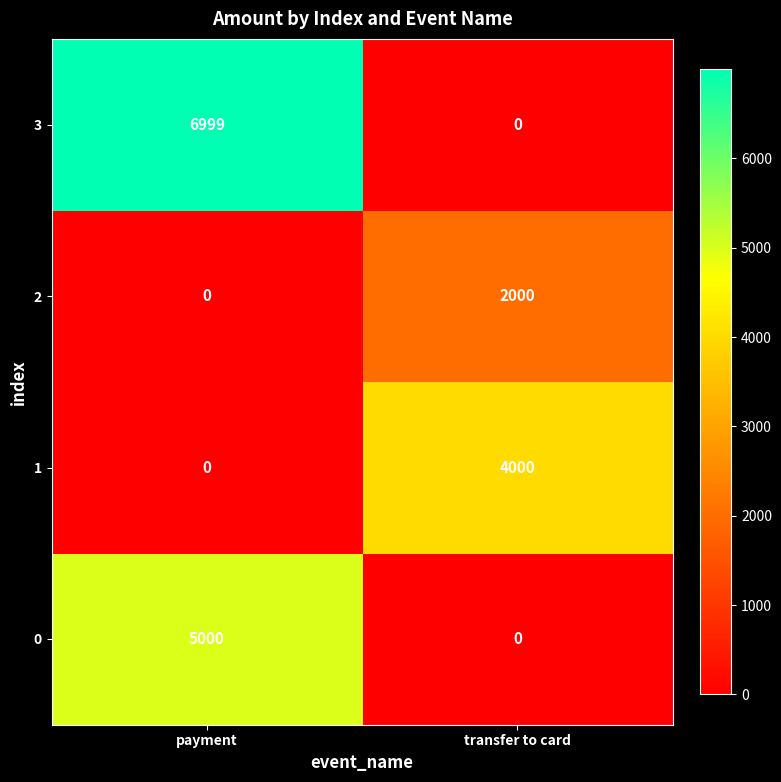

What is the difference between the highest and lowest values at transfer to card?

4000